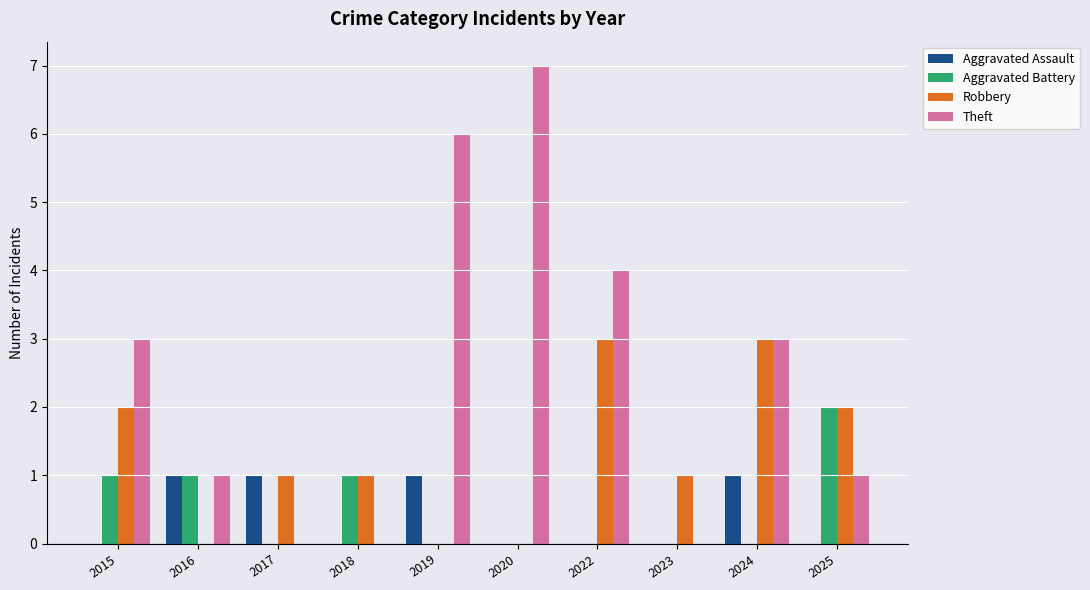

Count the number of data series in this chart.

4